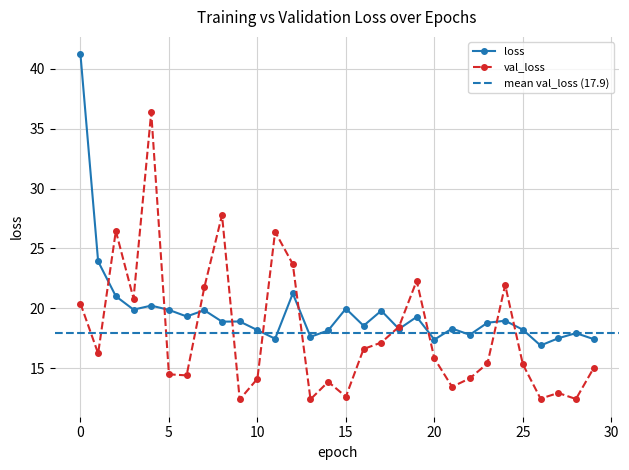

What is the sum of the loss values at 13 and 3?

37.5